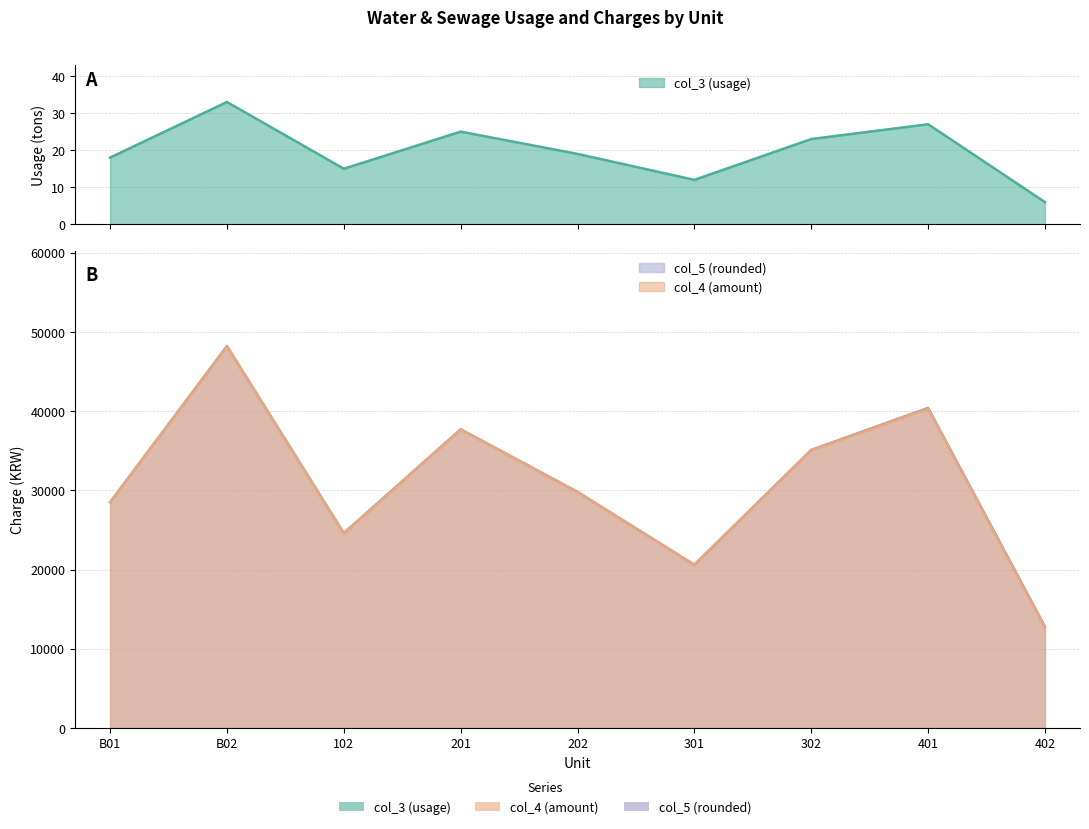

What is the spread (max minus min) of values at 401?

40373.0